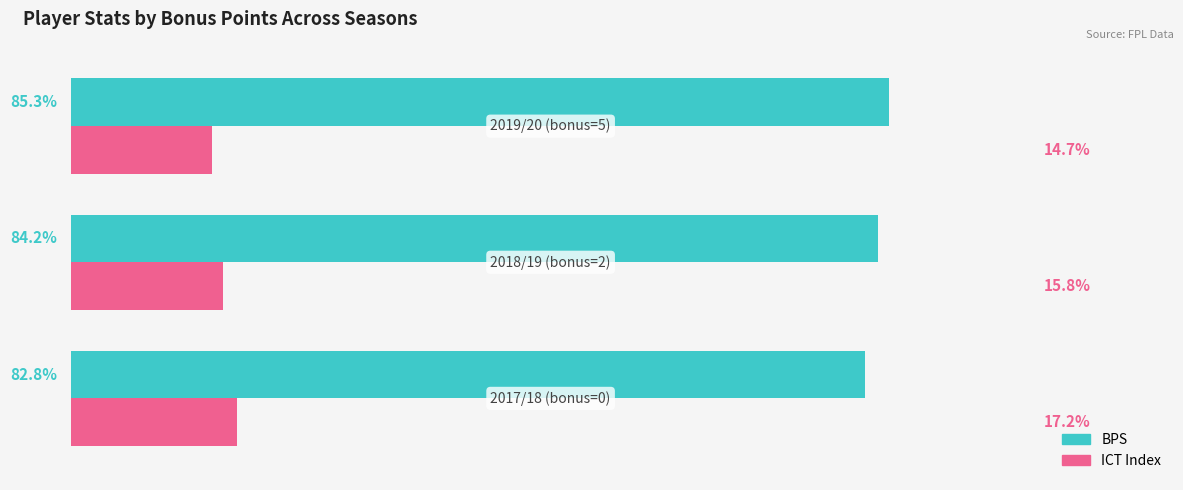

Which series has the largest total across all categories?

BPS